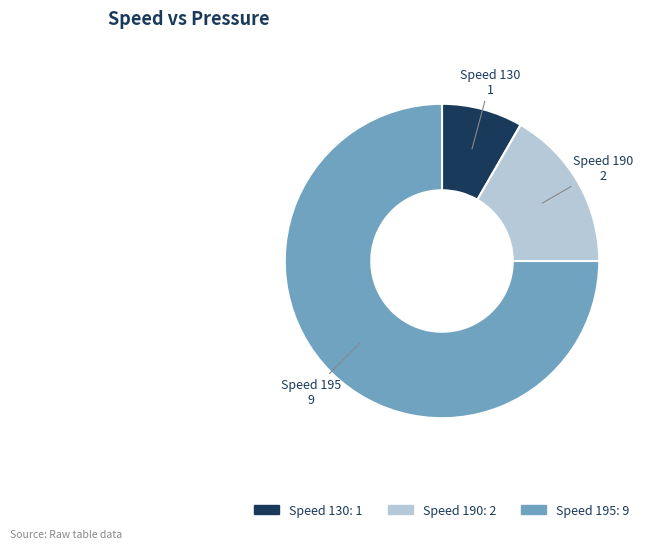

Is the sum of Speed 130 and Speed 190 greater than half?

No